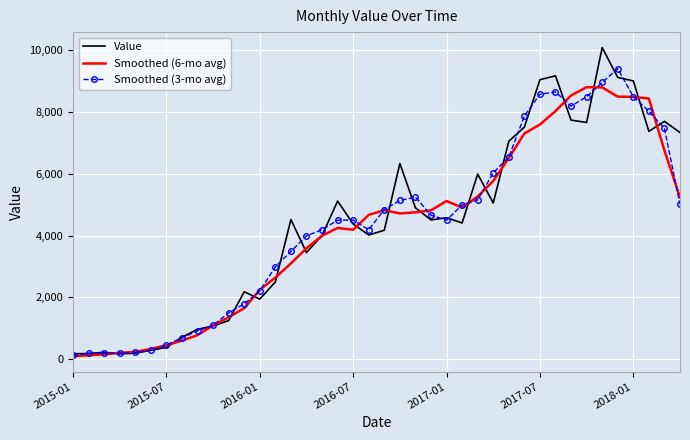

Which series has the widest spread of values?

Value